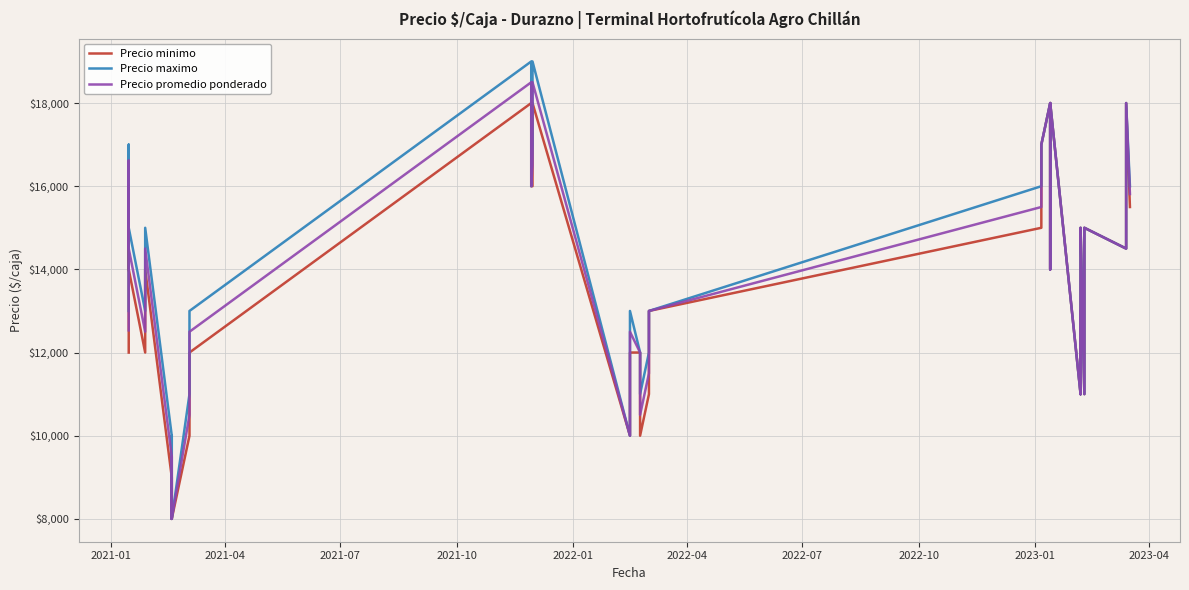

Does the chart display data point markers on the line(s)?

No